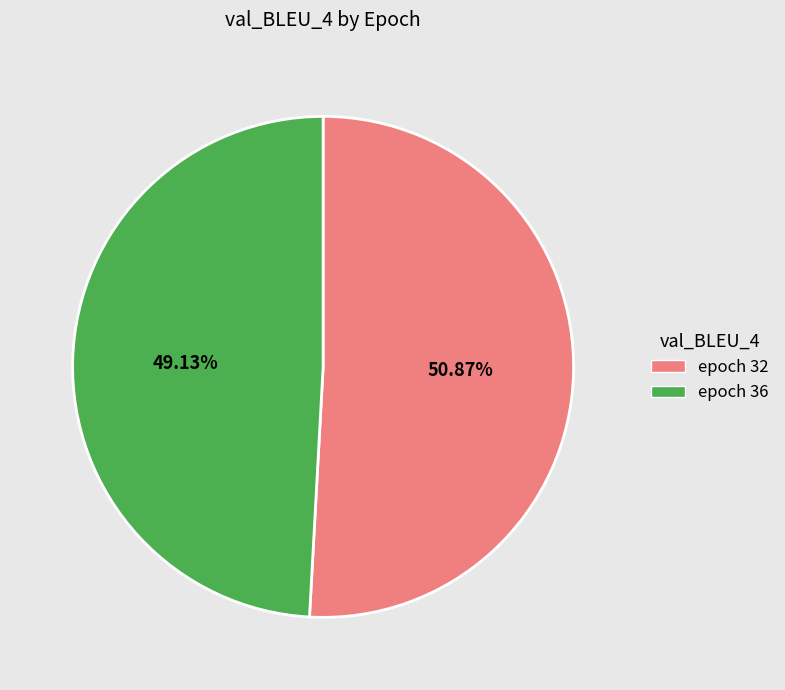

The epoch 32 slice represents 51% of the pie. True or false?

True